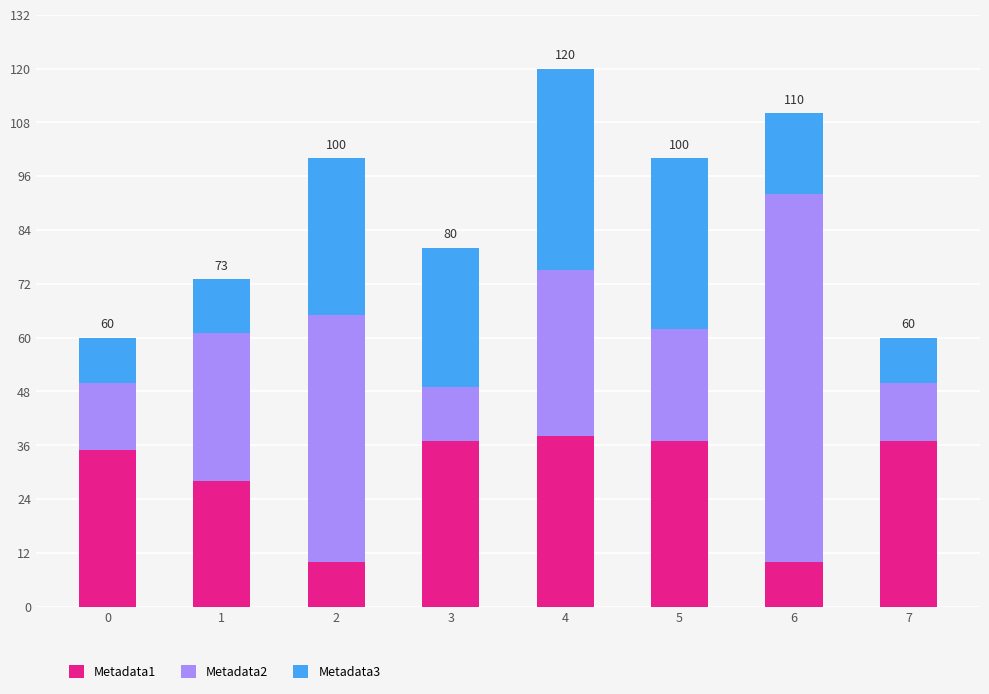

Reading left to right, transcribe the values for Metadata1.

35	28	10	37	38	37	10	37